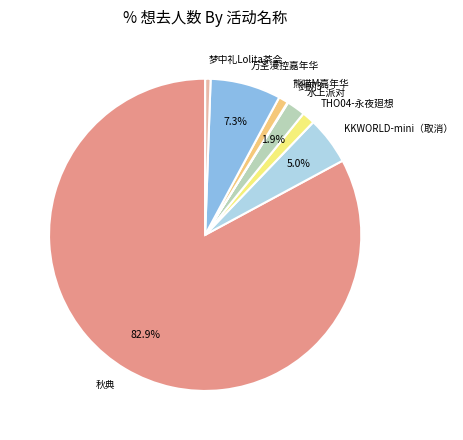

Does any single category account for the majority?

Yes